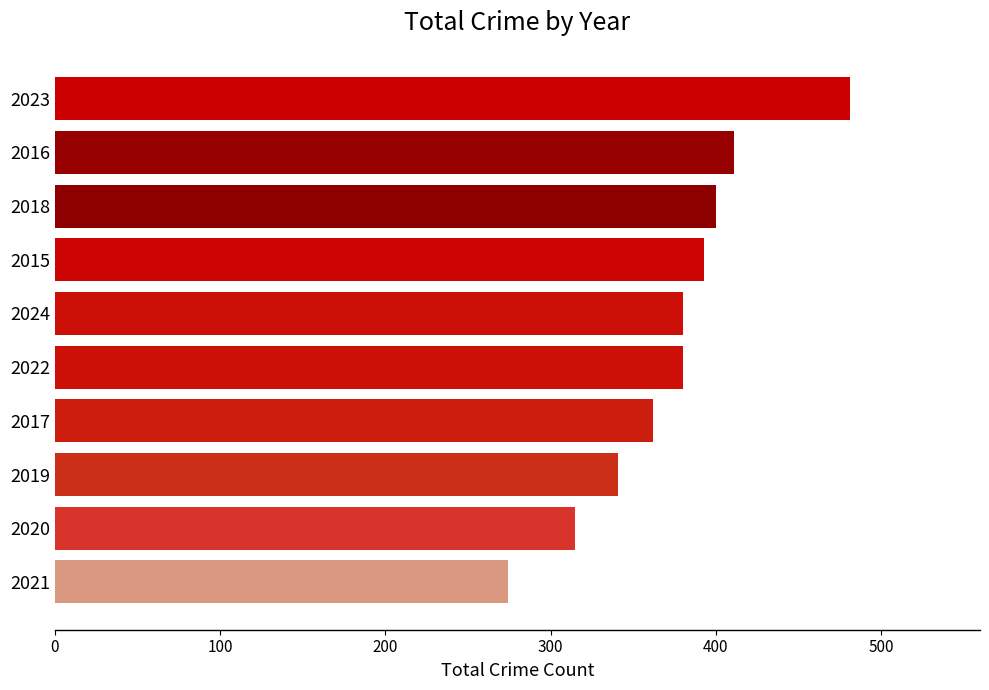

What is the difference between the values at 2024 and 2020?

65